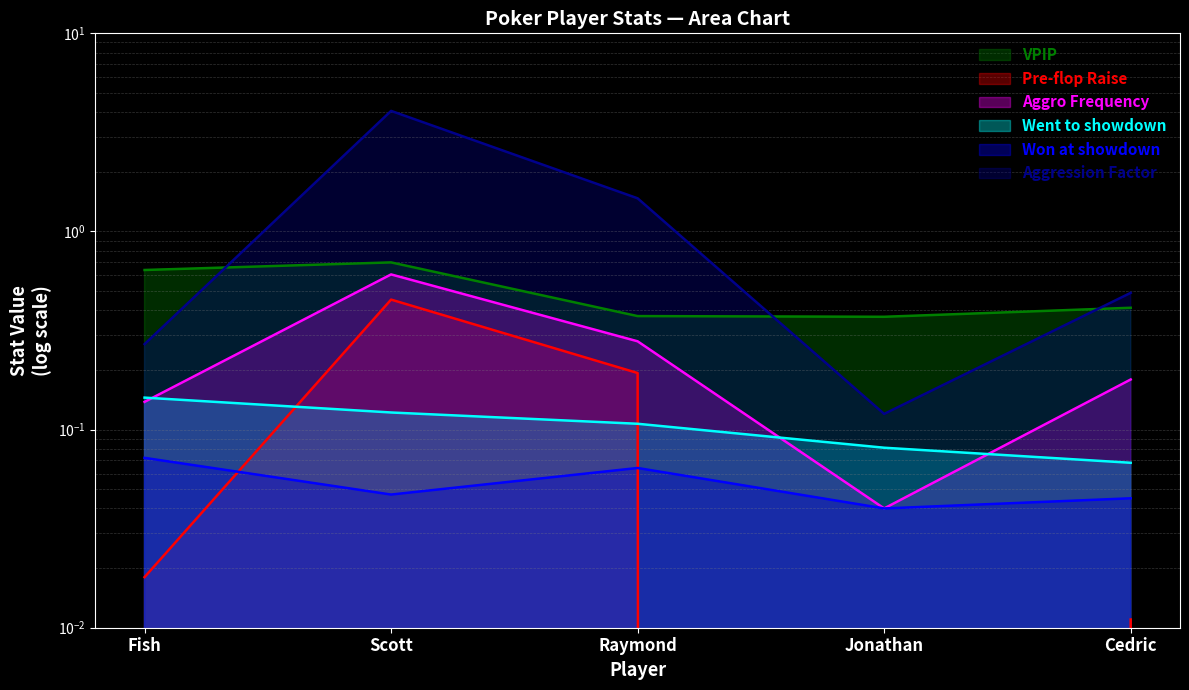

Is it true that Went to showdown equals 0.1 at Fish?

True